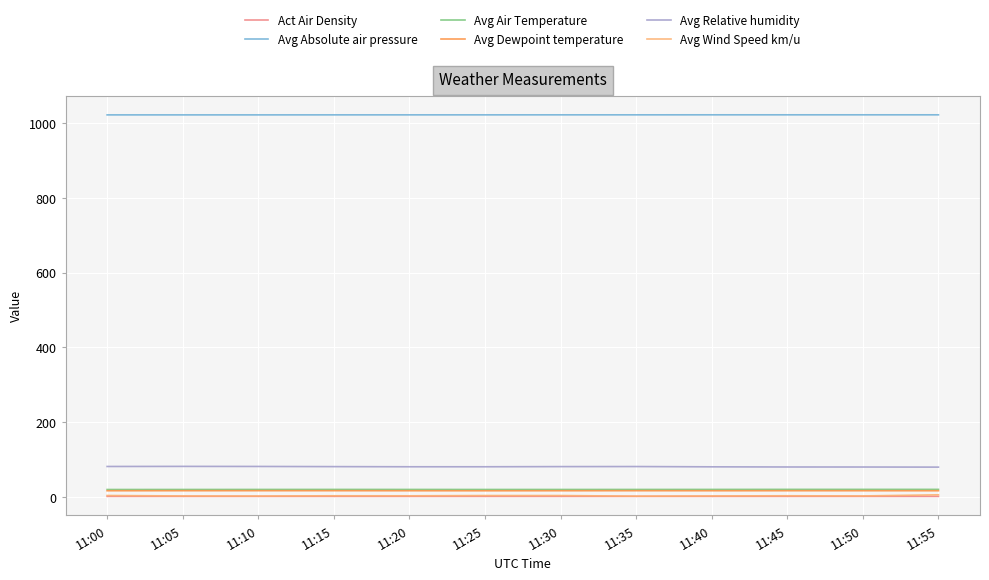

Is the value of Avg Relative humidity at 11:20 greater than the value of Avg Air Temperature at 11:30?

Yes